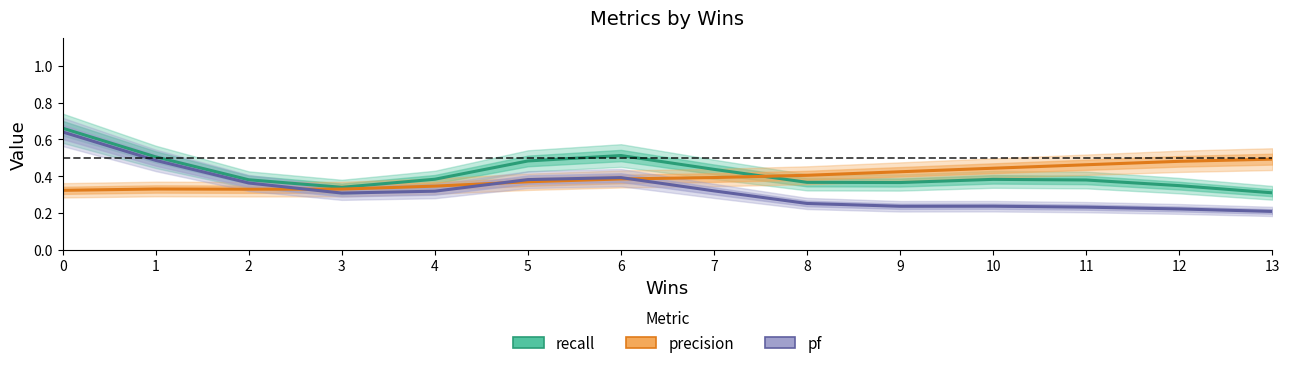

List the series in order of their peak value, lowest first.

precision, pf, recall